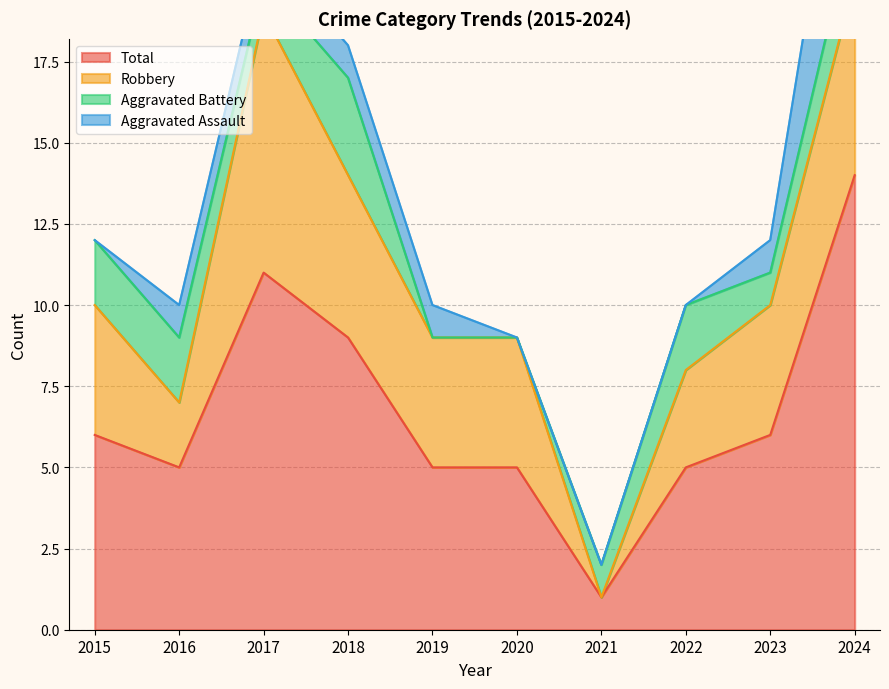

How many lines are shown in the chart?

4